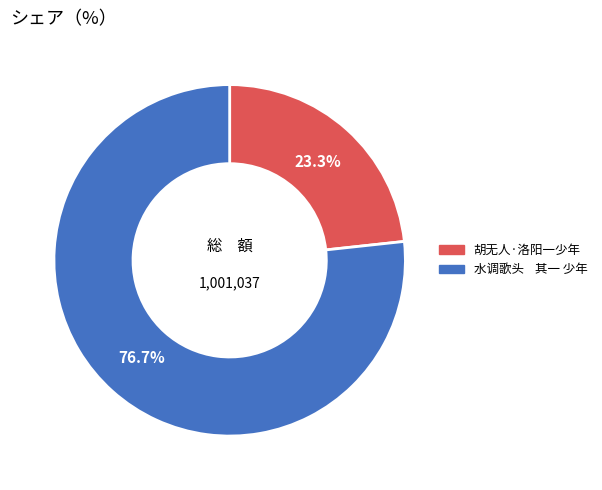

Which slice is the largest?

水调歌头 其一 少年